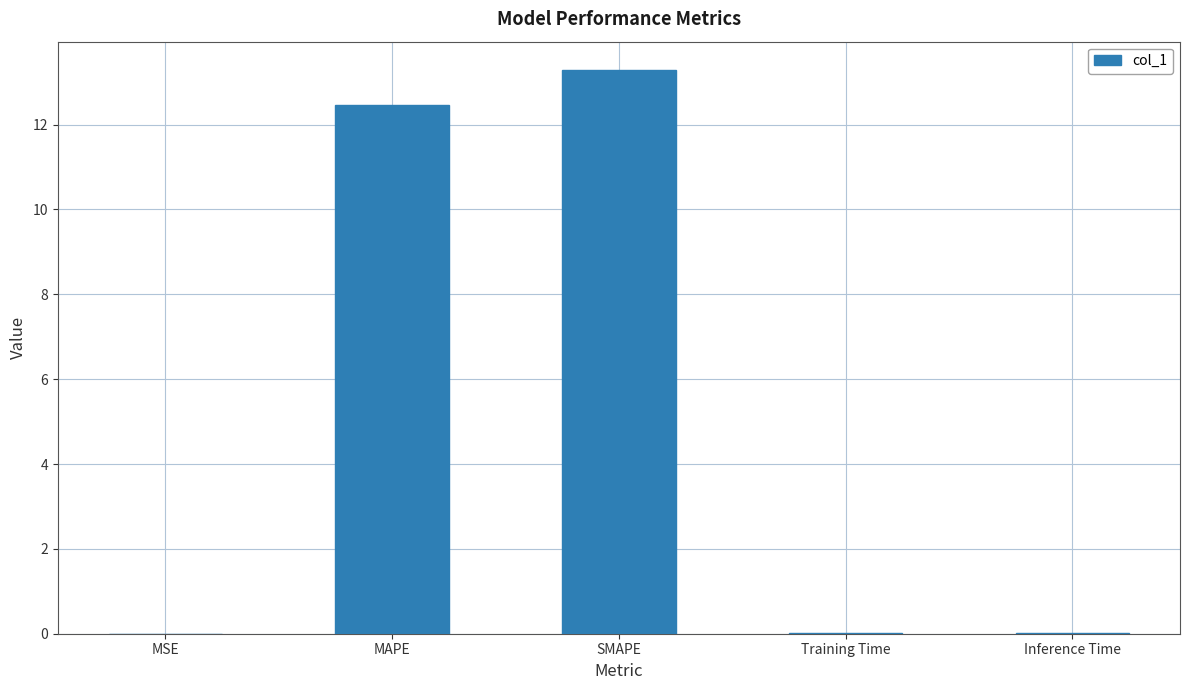

What is the greatest value displayed?

13.3